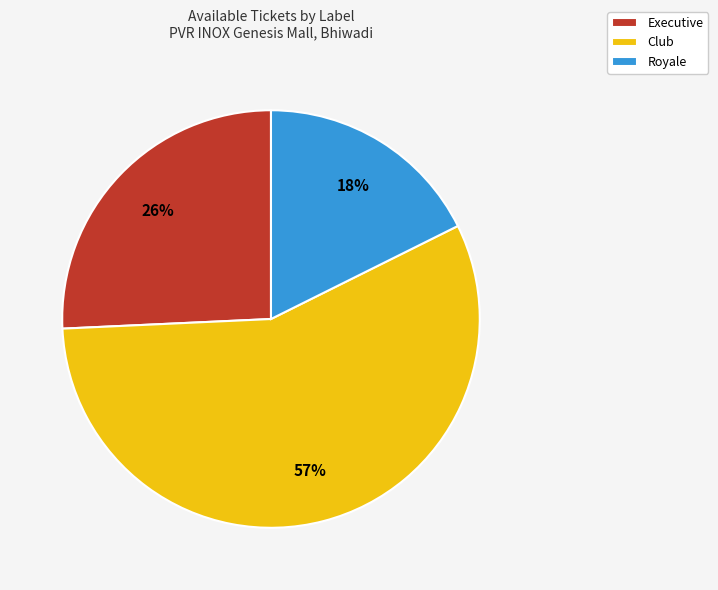

What percentage is the Executive slice, to the nearest percent?

26%